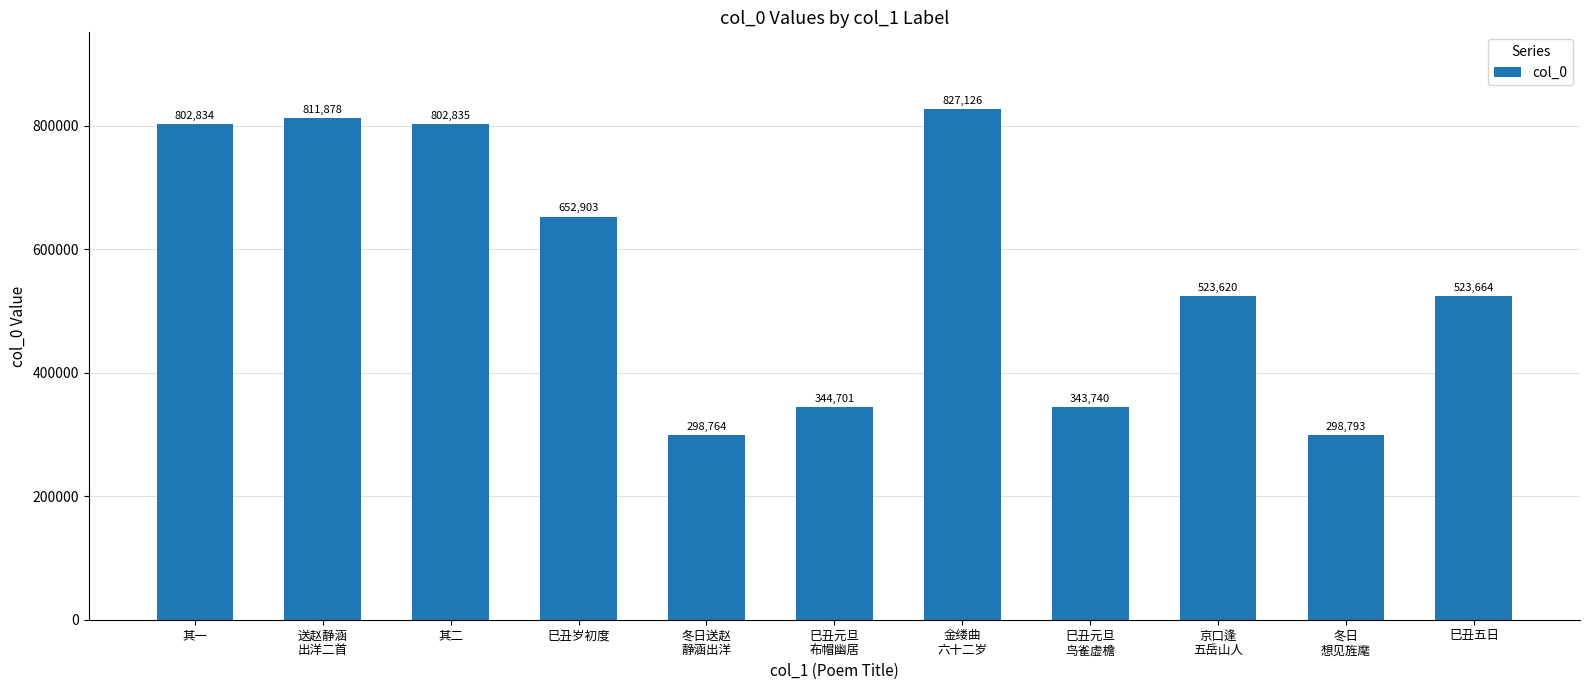

Does the chart contain any negative values?

No